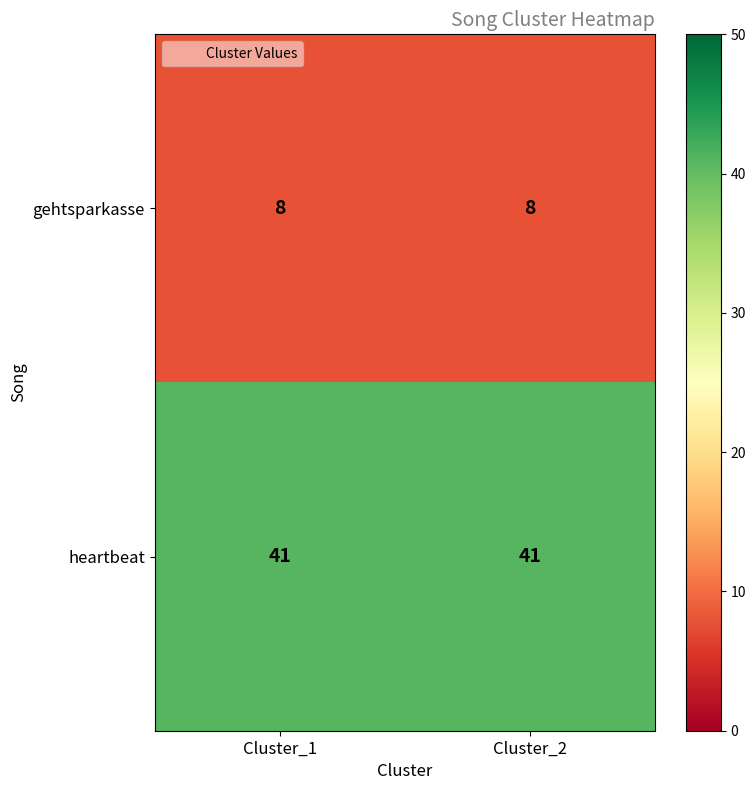

What is the spread (max minus min) of values at Cluster_1?

33